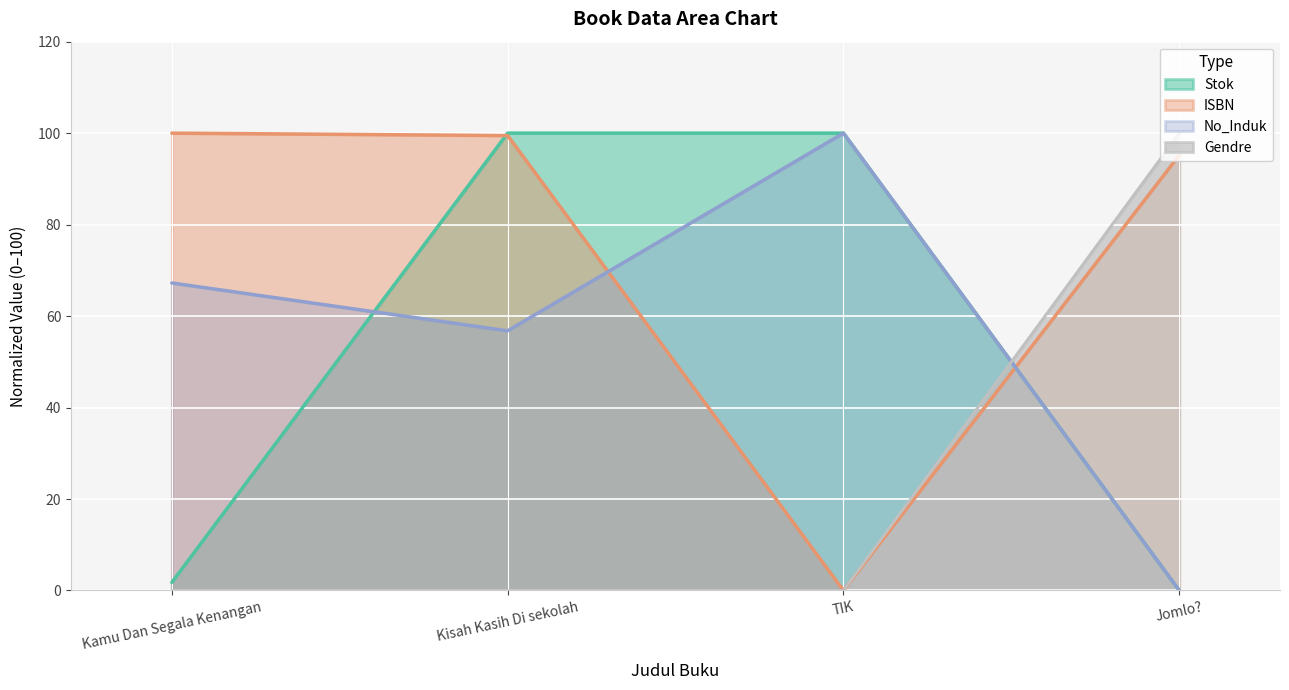

The value of ISBN at Jomlo? is 95.2. True or false?

True